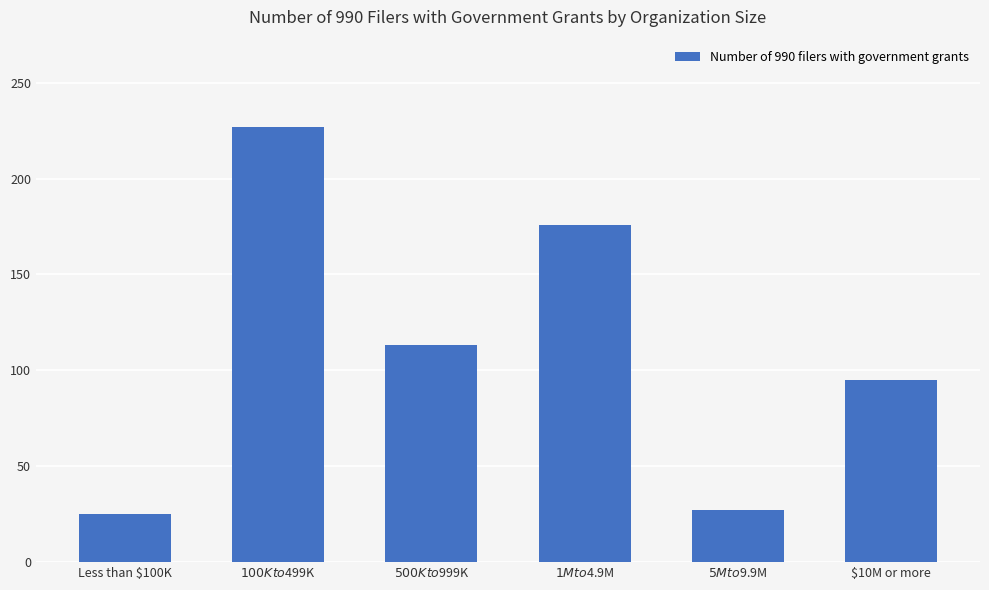

True or false: the data shows 91 at $100K to $499K.

False